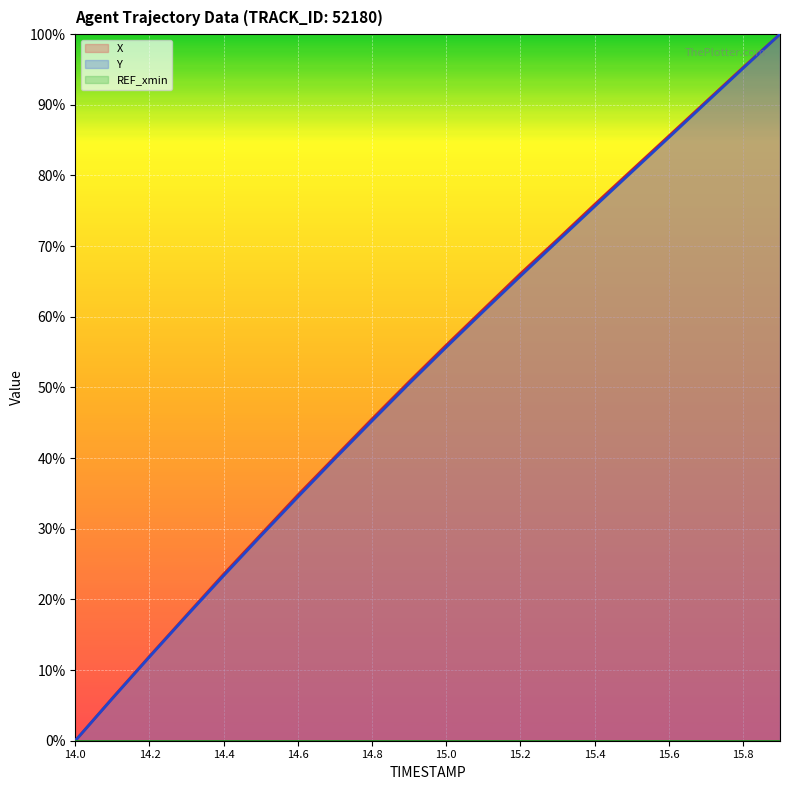

True or false: X and Y intersect in this chart.

False